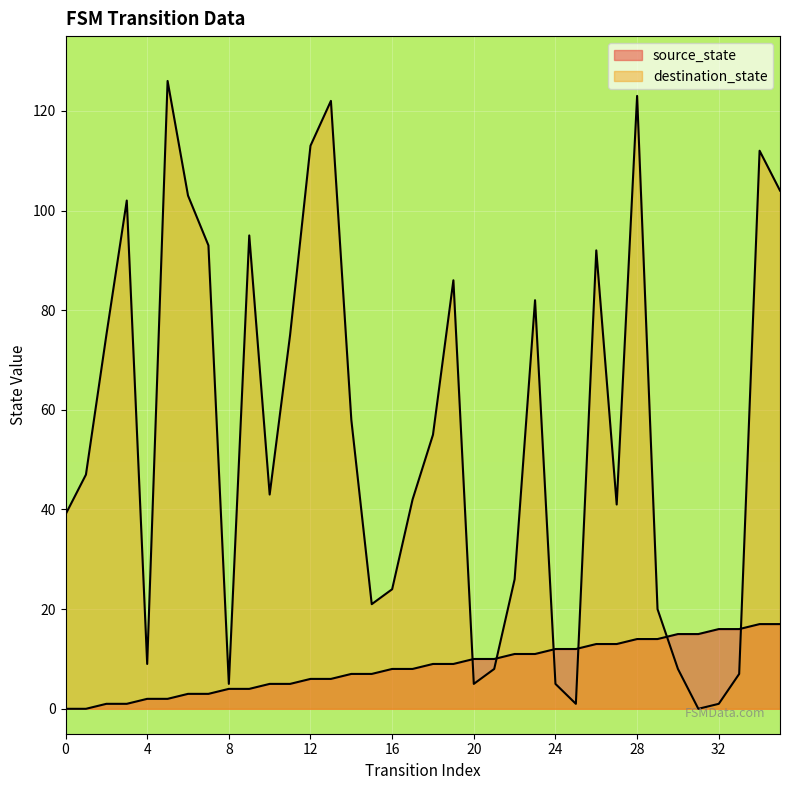

Read the destination_state value at 16, to the nearest 10.

20